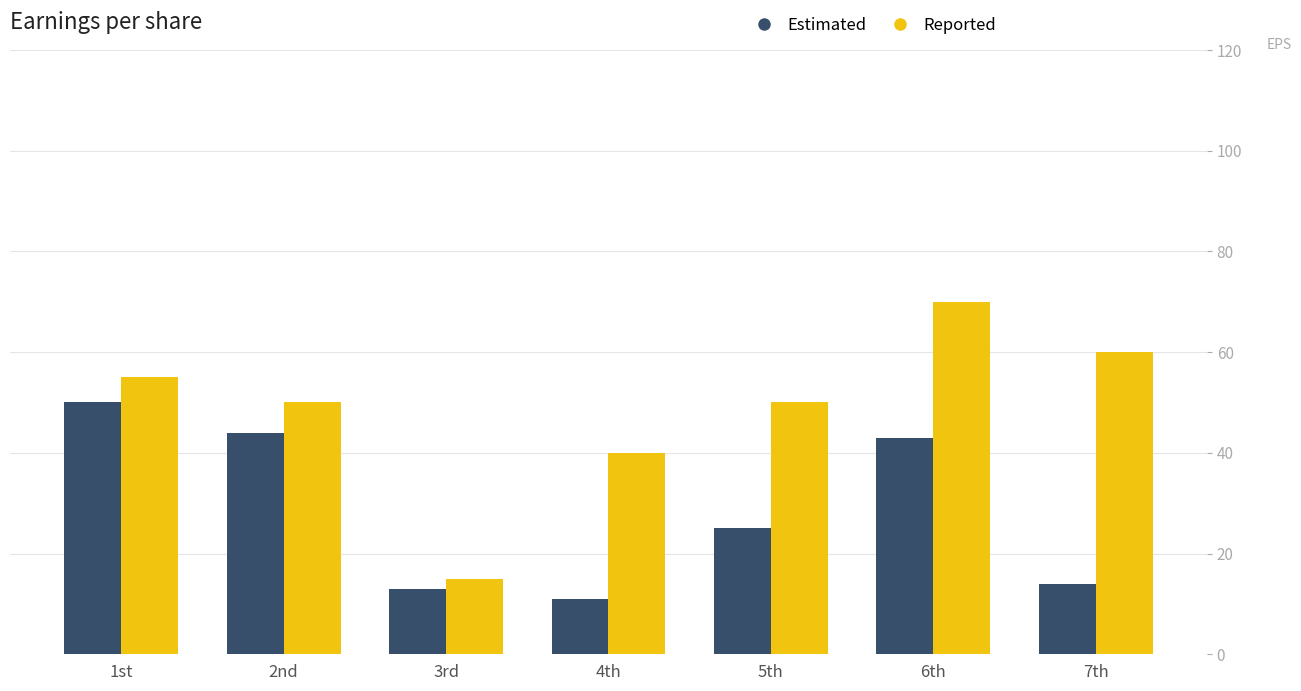

Which series changed the most between 2nd and 5th?

Estimated